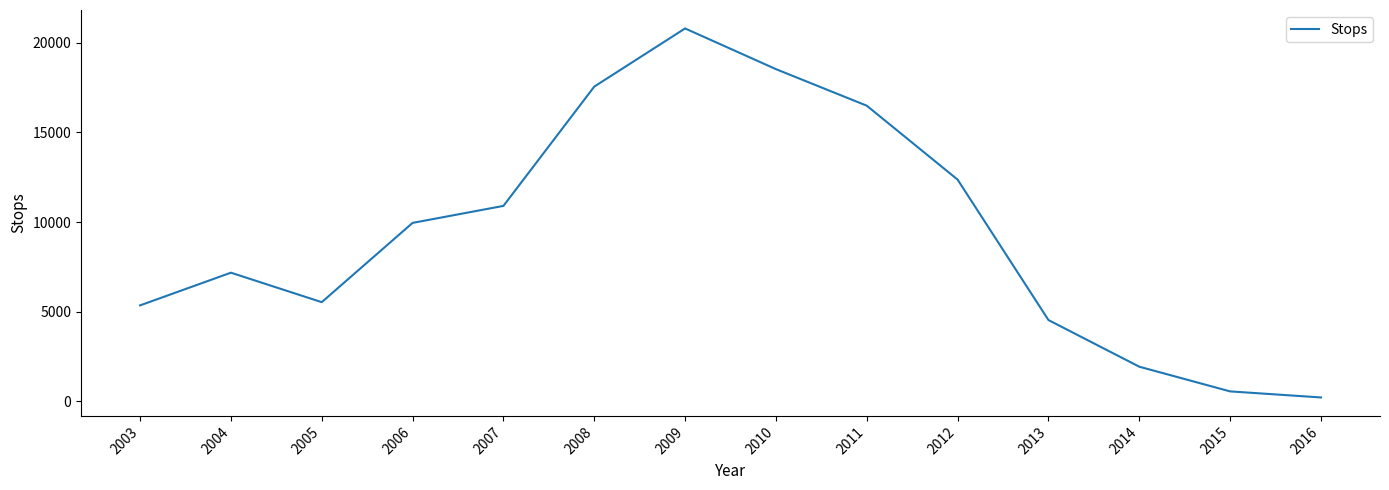

What is the change in value from 2005 to 2014?

-3599